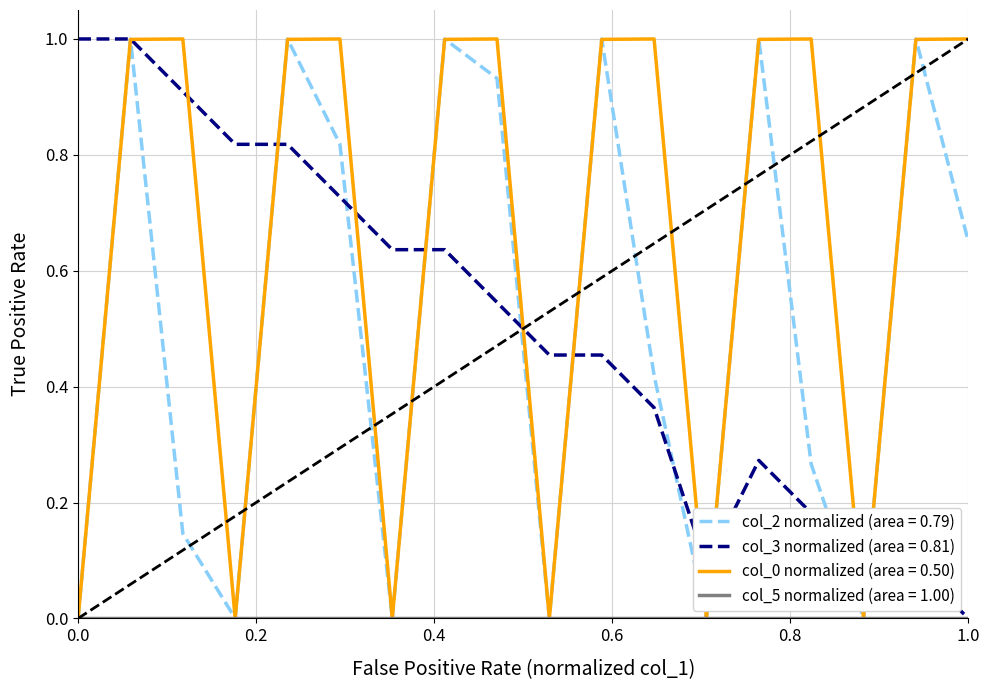

Which series has the largest total across all categories?

col_0 normalized (area = 0.50)